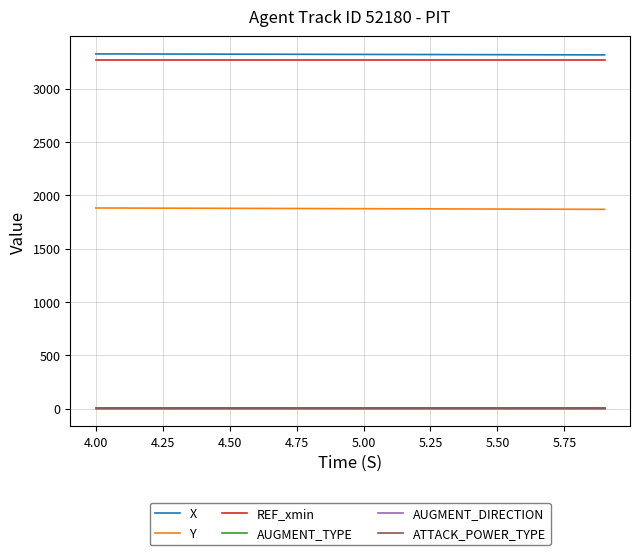

True or false: Y and REF_xmin cross at least once.

False